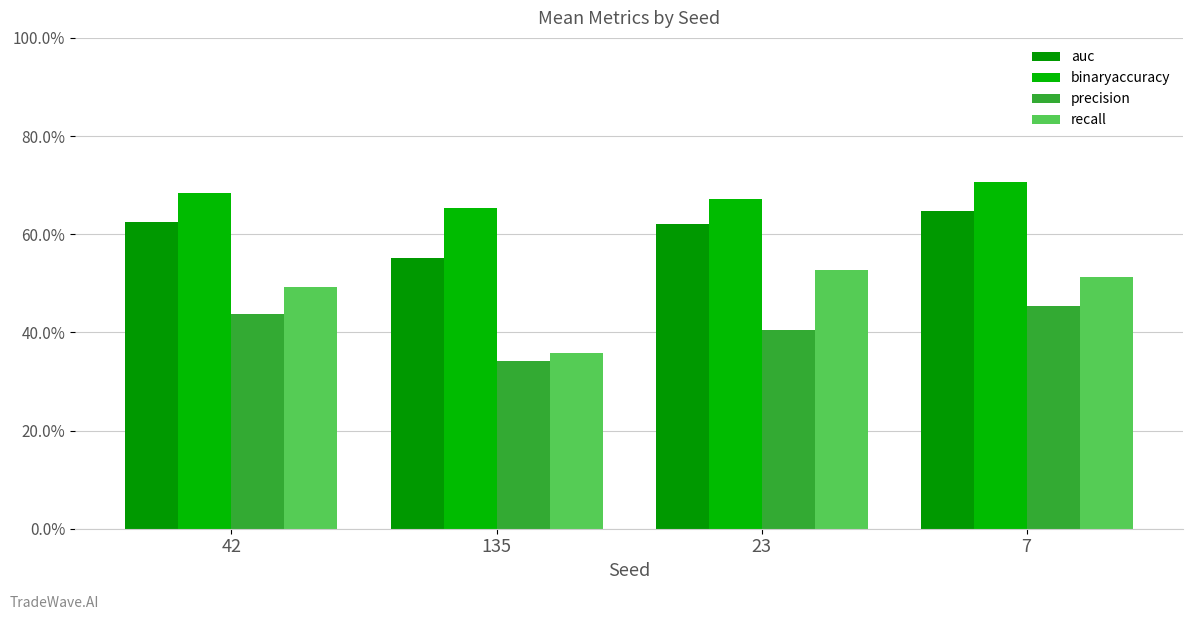

What is the sum of the recall values at 135 and 23?

0.9